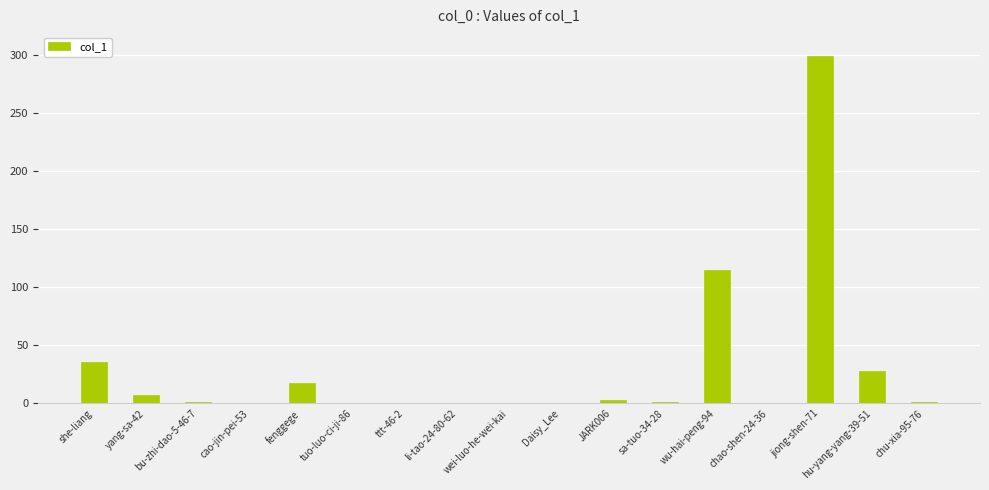

What is the sum of all values?

509